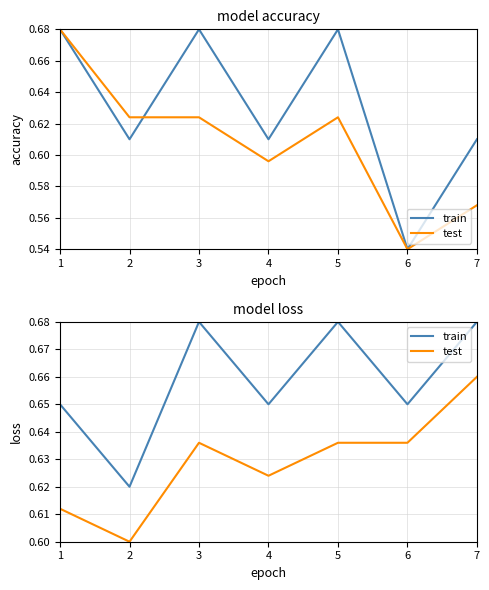

Which series has the largest range (max minus min)?

train